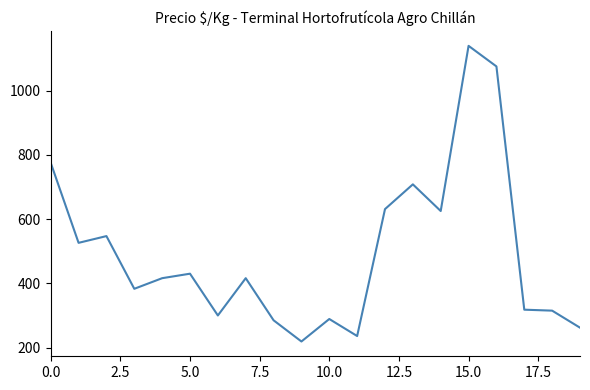

What is the greatest value displayed?

1139